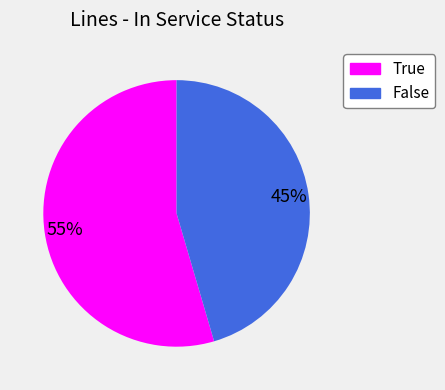

What percentage is the True slice, to the nearest percent?

55%